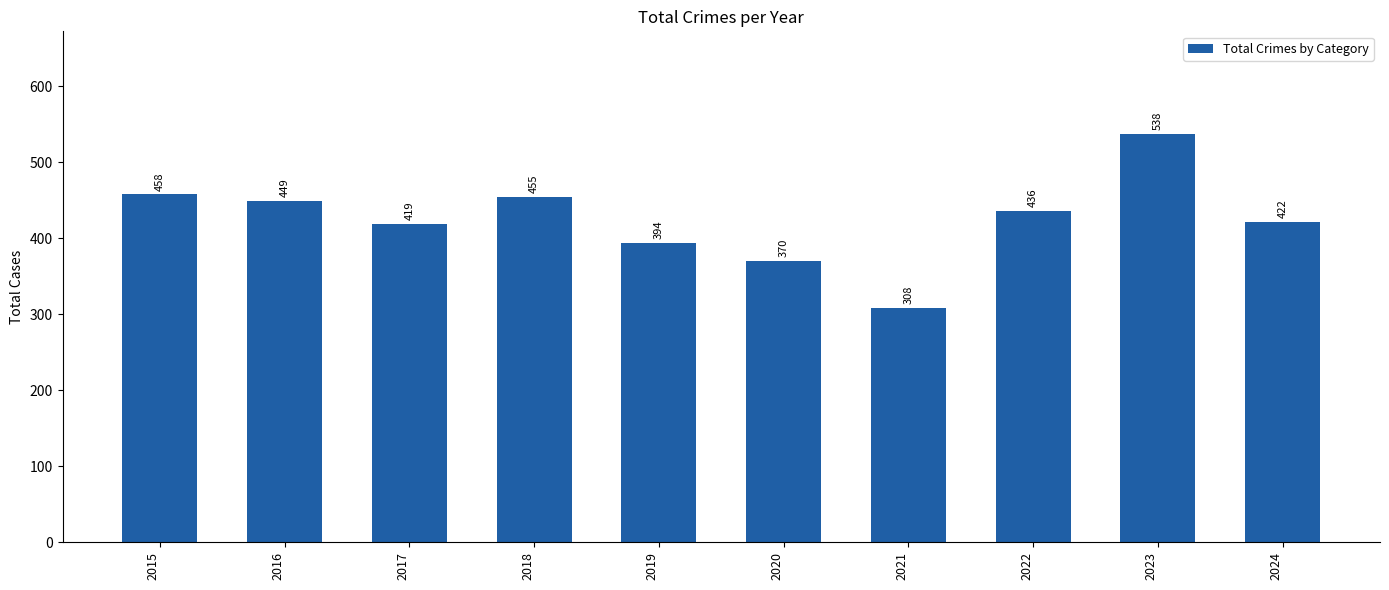

What is the difference between the second highest and second lowest values?

88